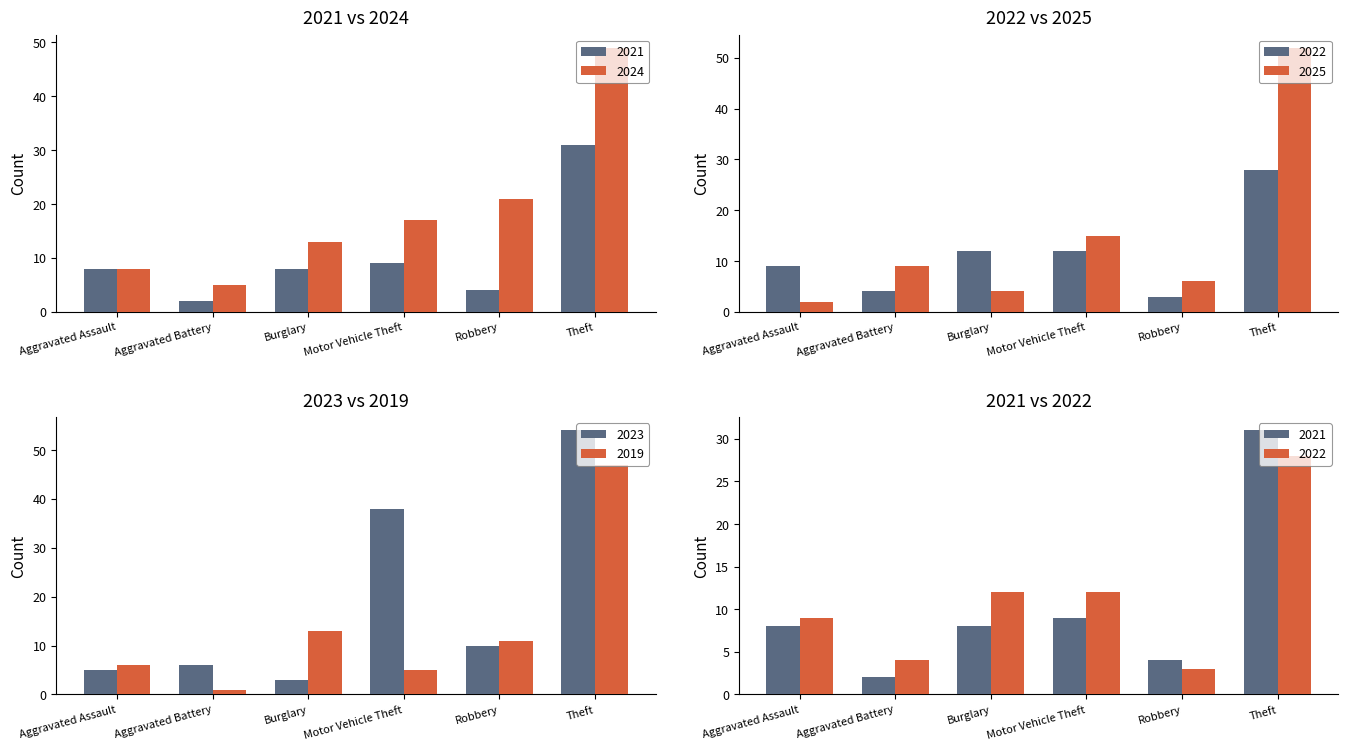

Is it true that 2025 equals 10 at Robbery?

False